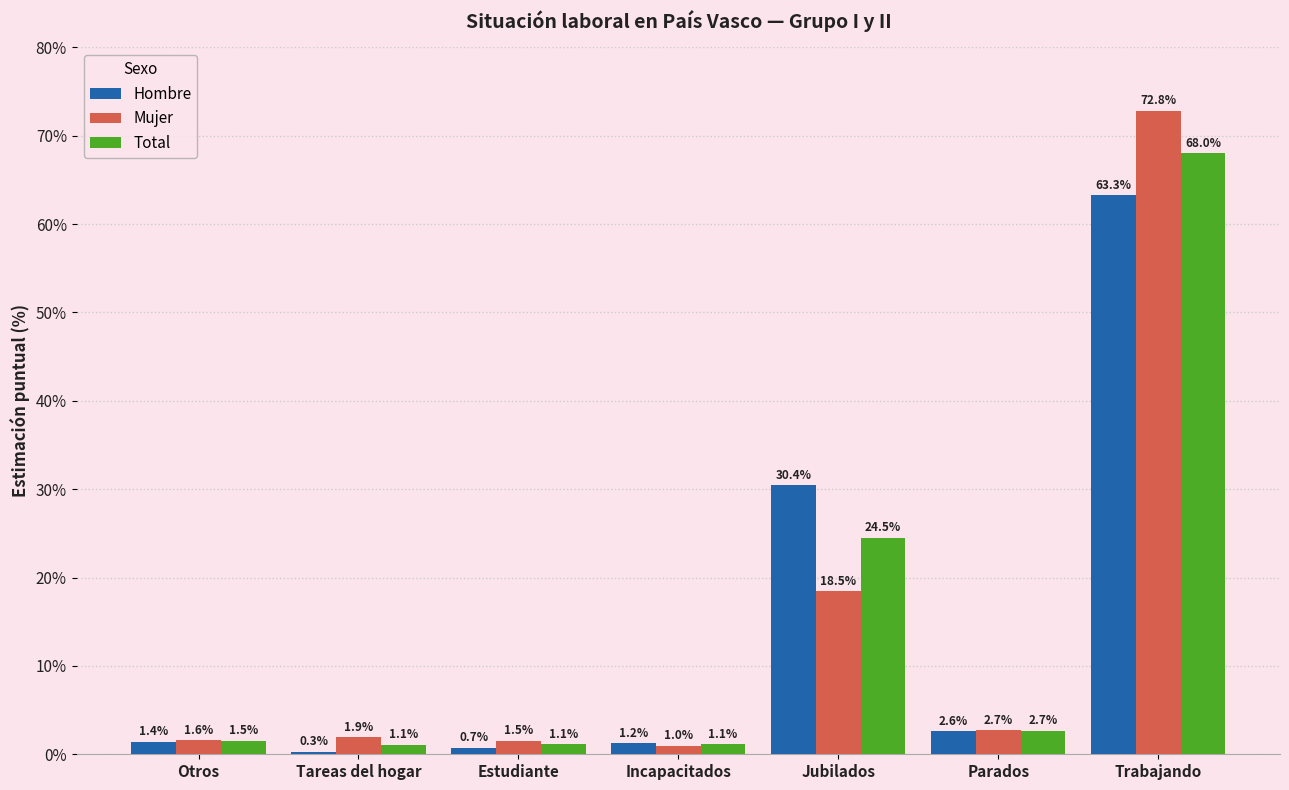

What is the average value of the Hombre series?

14.3